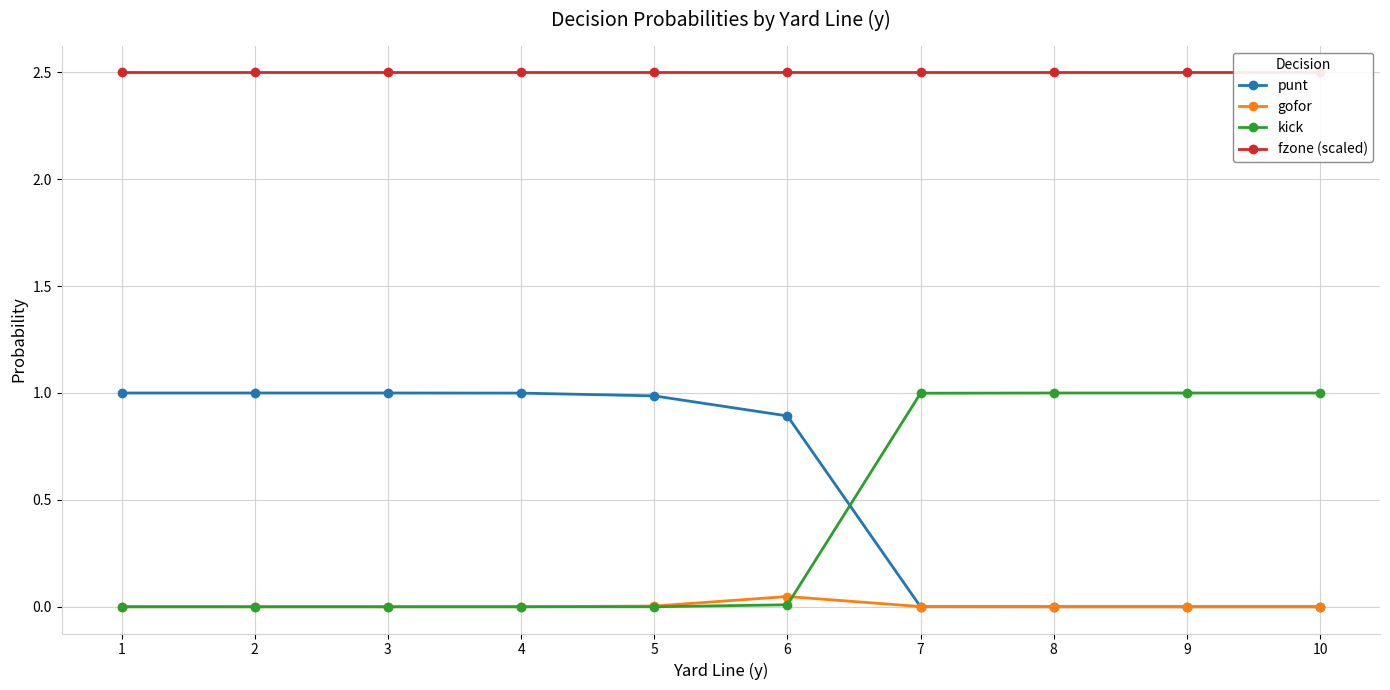

Is it true that kick equals 0.7 at 7?

False